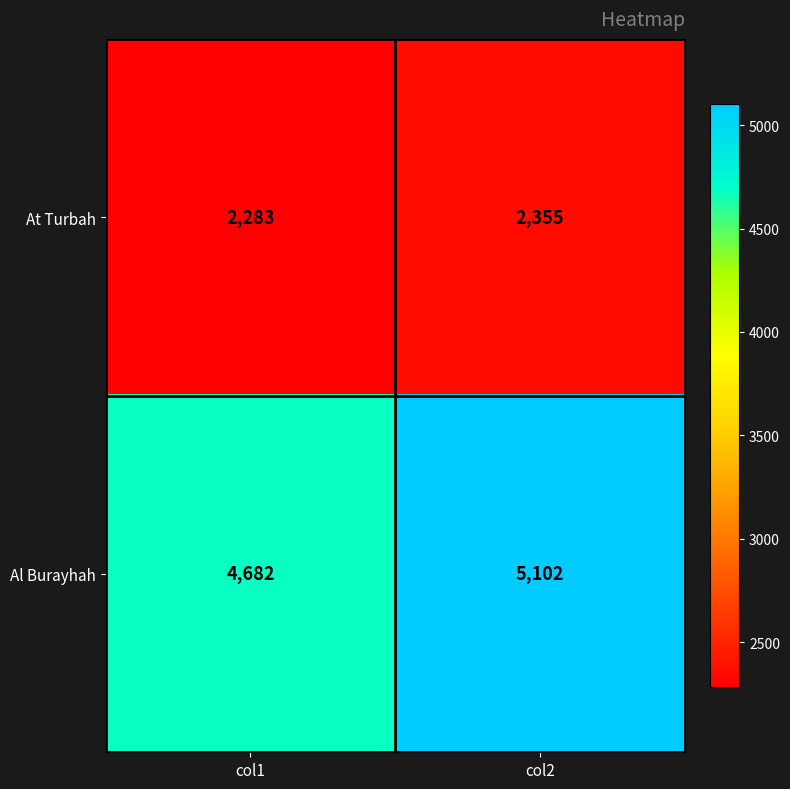

Reading left to right, what are all the values shown in this chart?

At Turbah: 2283	2355
Al Burayhah: 4682	5102